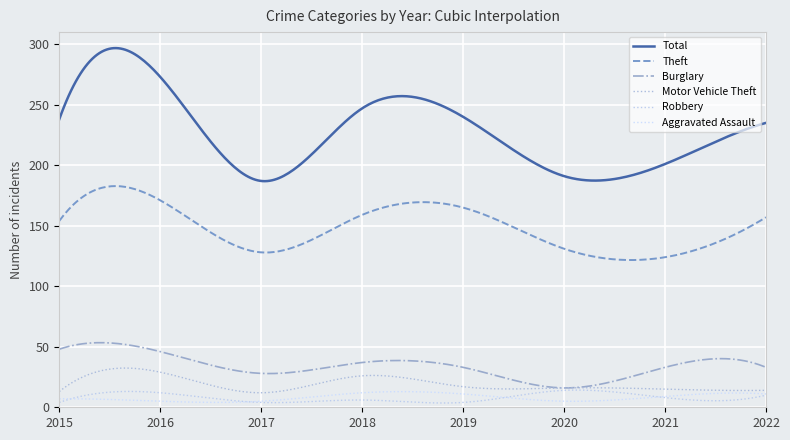

Which series has the widest spread of values?

Total